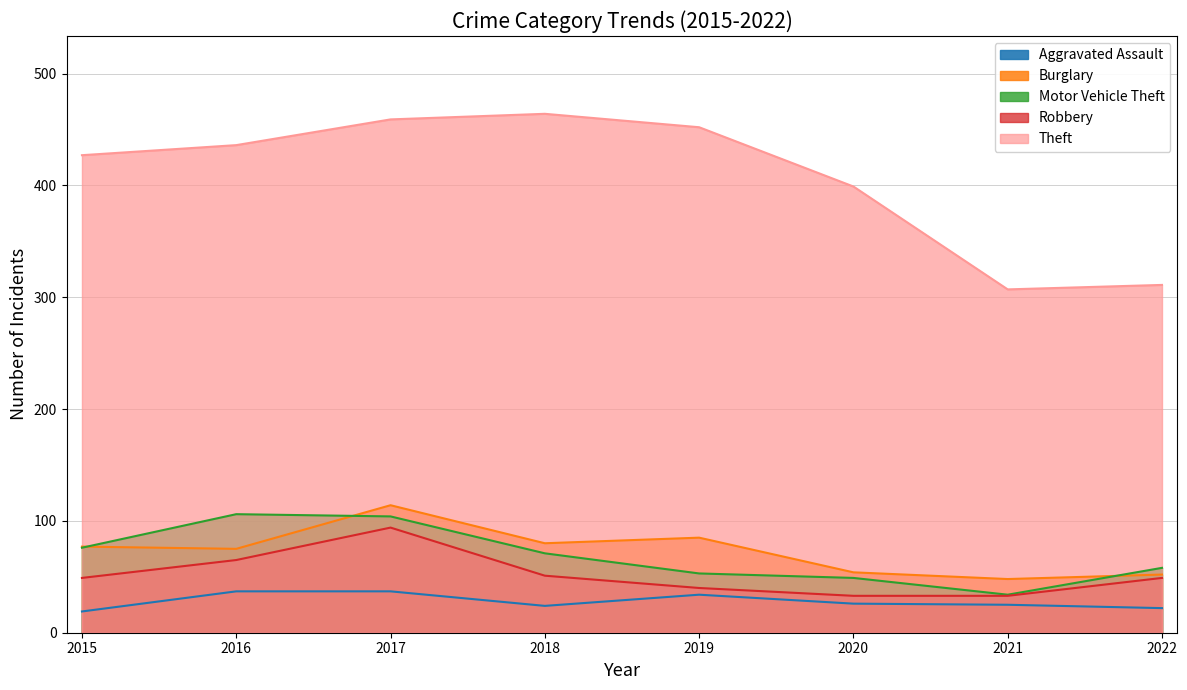

Reading right to left, transcribe all the data shown in this chart.

Aggravated Assault: 22	25	26	34	24	37	37	19
Burglary: 52	48	54	85	80	114	75	77
Motor Vehicle Theft: 58	34	49	53	71	104	106	76
Robbery: 49	33	33	40	51	94	65	49
Theft: 311	307	399	452	464	459	436	427